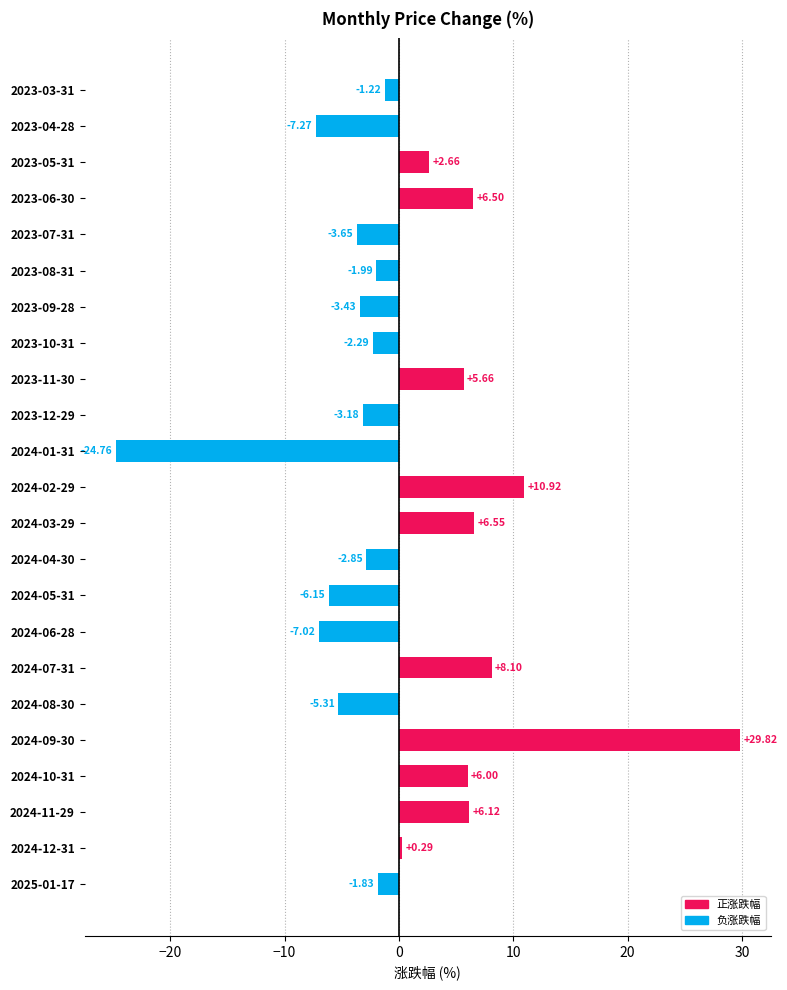

What is the average value?

0.5